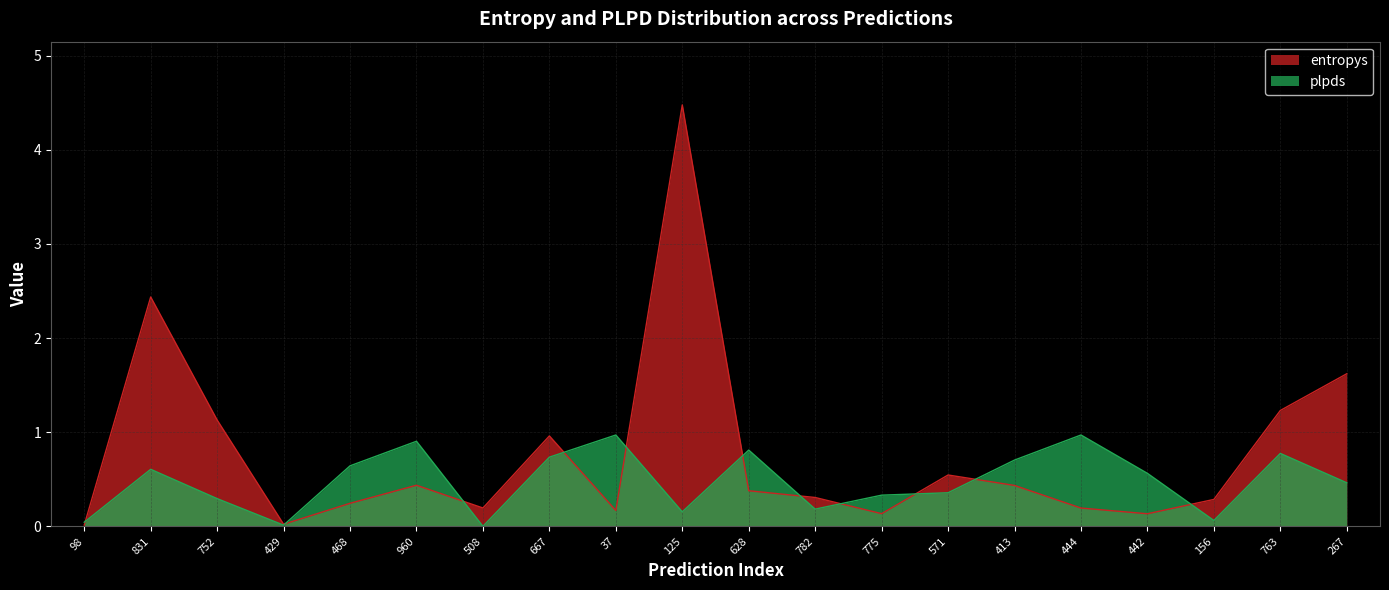

Which series has the largest range (max minus min)?

entropys